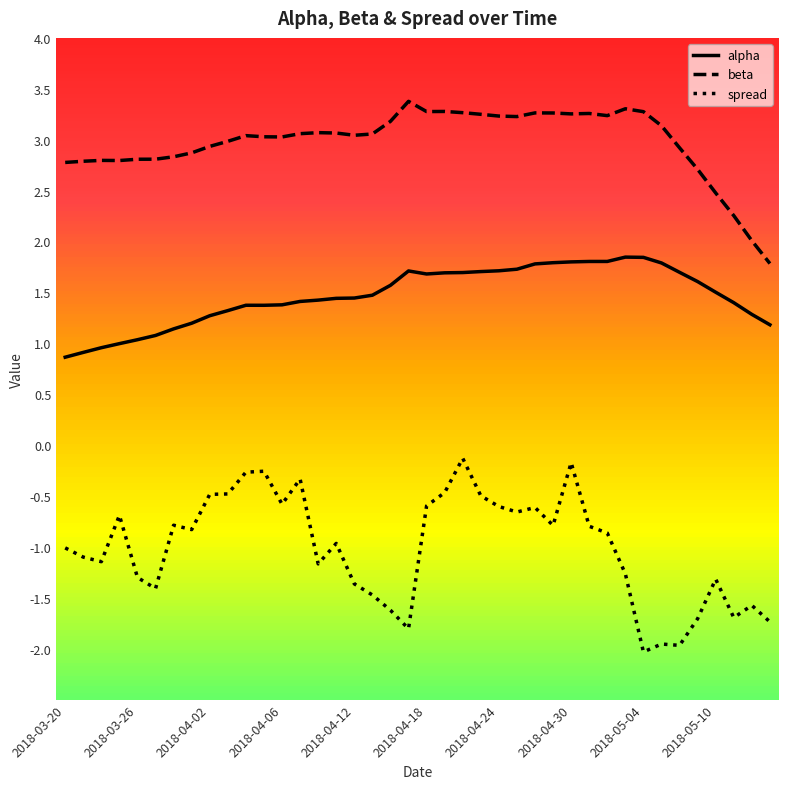

True or false: spread and alpha cross at least once.

False